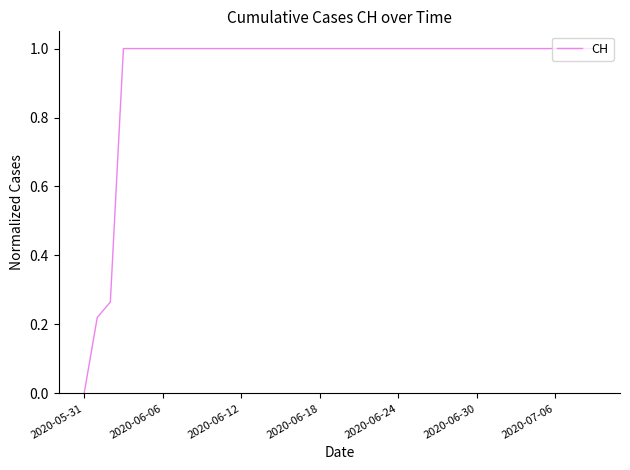

Is this an area chart (filled region under the line)?

No